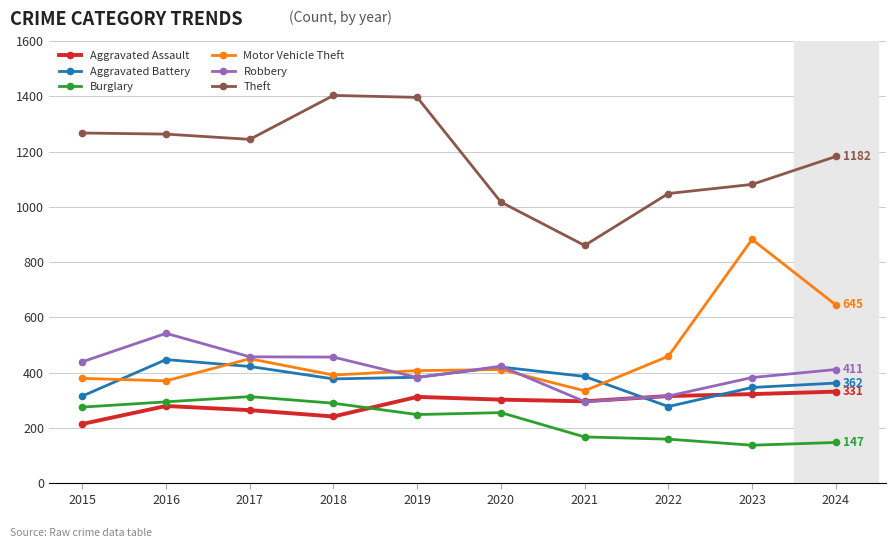

How many categories are shown in the chart?

10